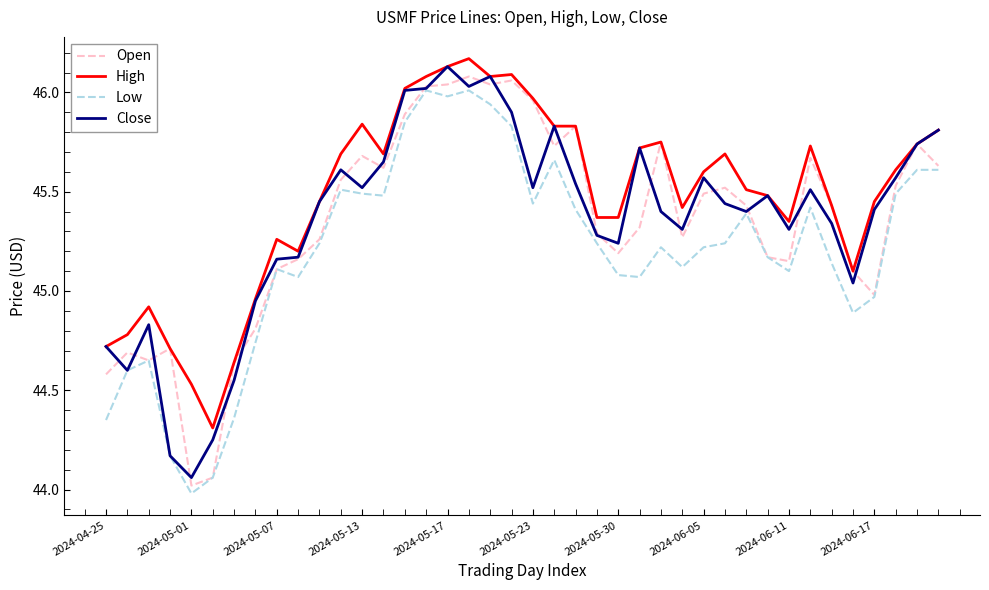

Which series has the largest total across all categories?

High